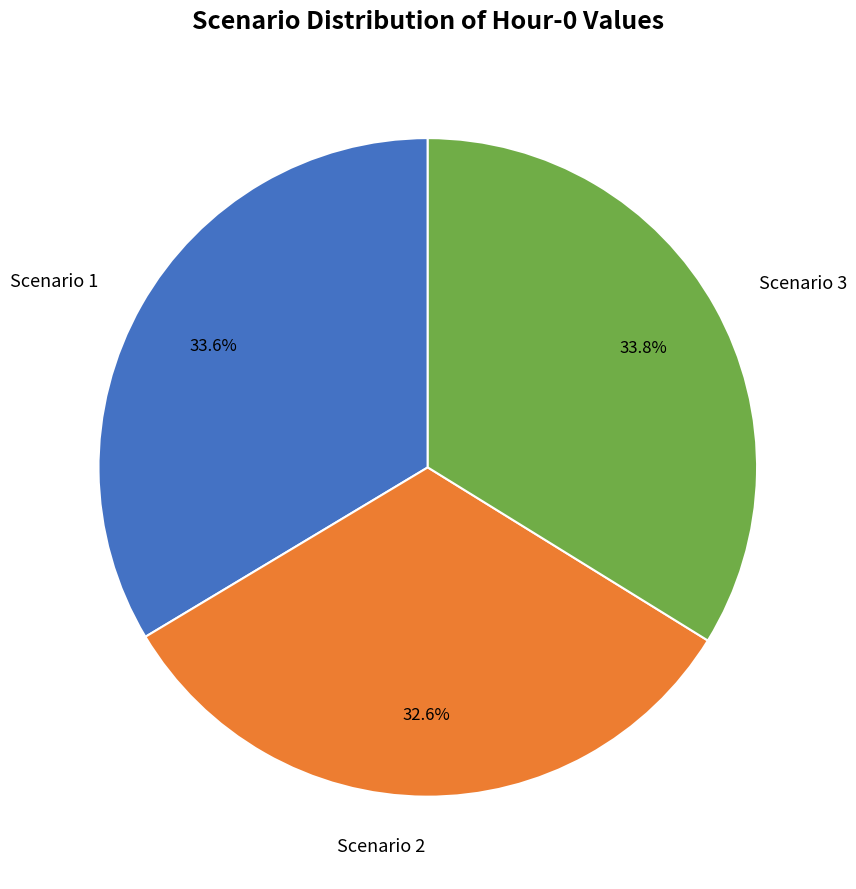

Combined, what portion of the pie is Scenario 3 and Scenario 2?

66.4%